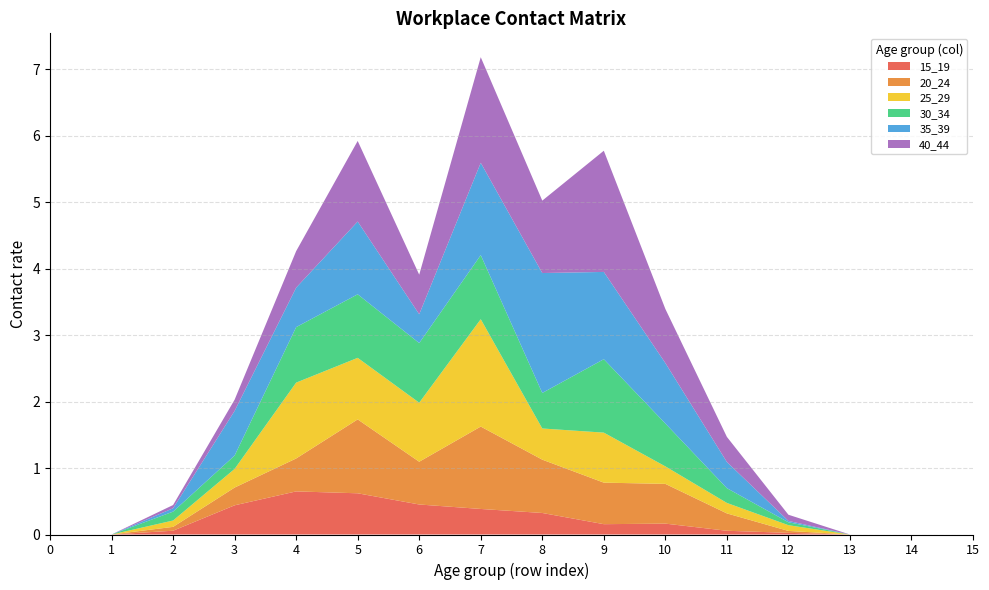

Reading left to right, what are all the values shown in this chart?

15_19: 0.0	0.0	0.1	0.4	0.6	0.6	0.5	0.4	0.3	0.2	0.2	0.1	0.0	0.0	0.0	0.0
20_24: 0.0	0.0	0.1	0.3	0.5	1.1	0.6	1.2	0.8	0.6	0.6	0.3	0.0	0.0	0.0	0.0
25_29: 0.0	0.0	0.1	0.3	1.1	0.9	0.9	1.6	0.5	0.8	0.3	0.2	0.1	0.0	0.0	0.0
30_34: 0.0	0.0	0.1	0.2	0.8	1.0	0.9	1.0	0.5	1.1	0.6	0.2	0.0	0.0	0.0	0.0
35_39: 0.0	0.0	0.1	0.7	0.6	1.1	0.4	1.4	1.8	1.3	0.9	0.4	0.0	0.0	0.0	0.0
40_44: 0.0	0.0	0.0	0.2	0.5	1.2	0.6	1.6	1.1	1.8	0.8	0.4	0.1	0.0	0.0	0.0